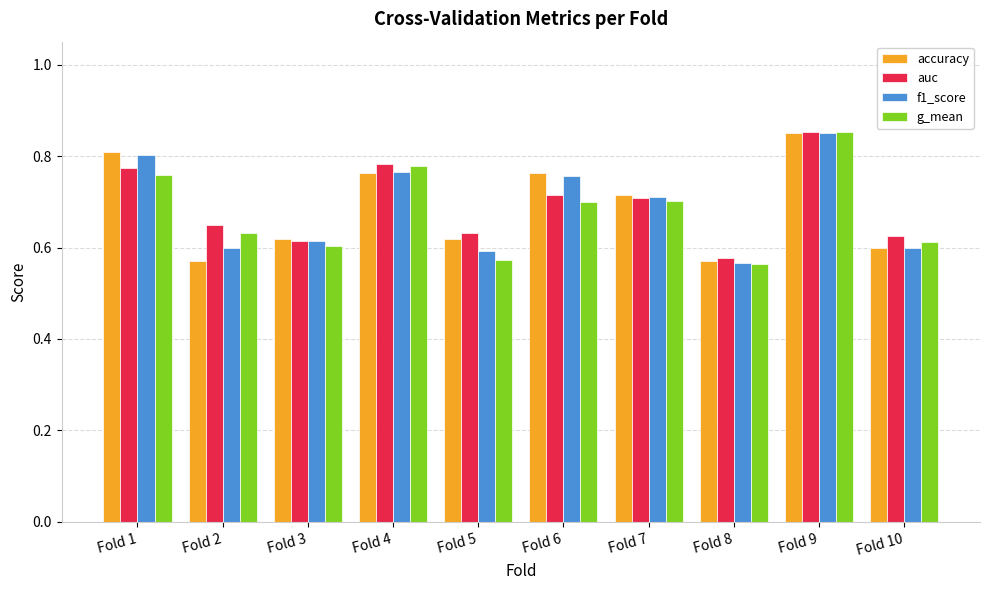

At how many categories does at least one series exceed 0?

10